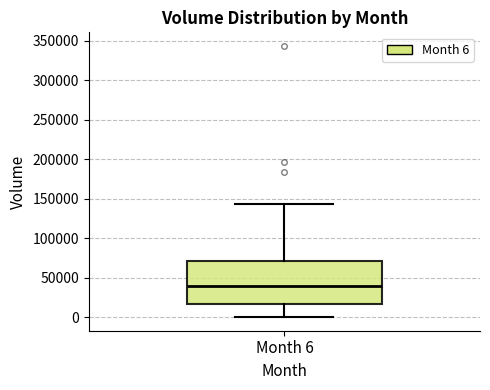

Where is the lower edge of the box for Month 6 on the y-axis? The values are not printed on the chart, so give them approximately, as read against the axis.

15000